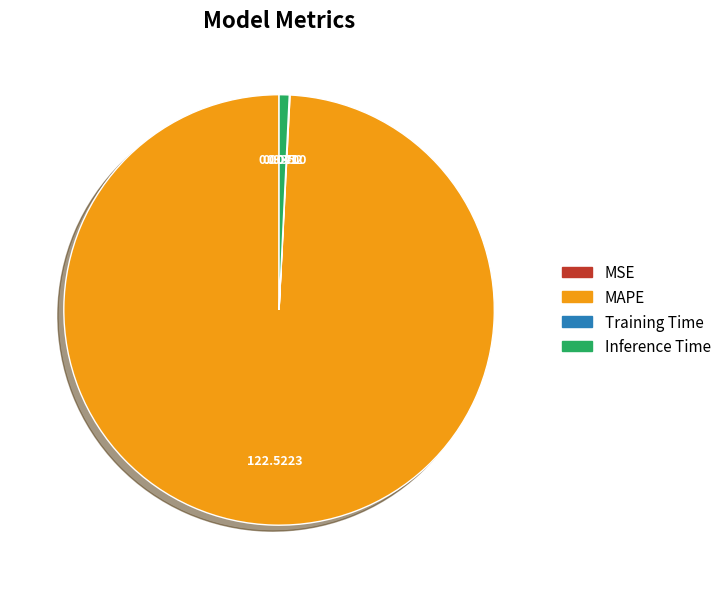

Which category has the biggest portion of the pie?

MAPE